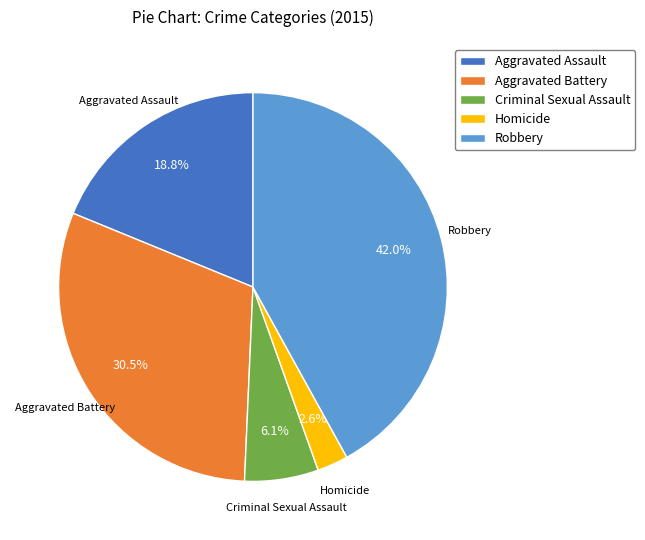

Combined, do Homicide and Aggravated Assault account for over 50%?

No